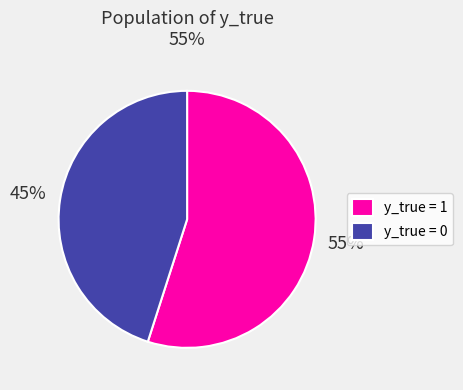

Count the number of slices in the pie.

2